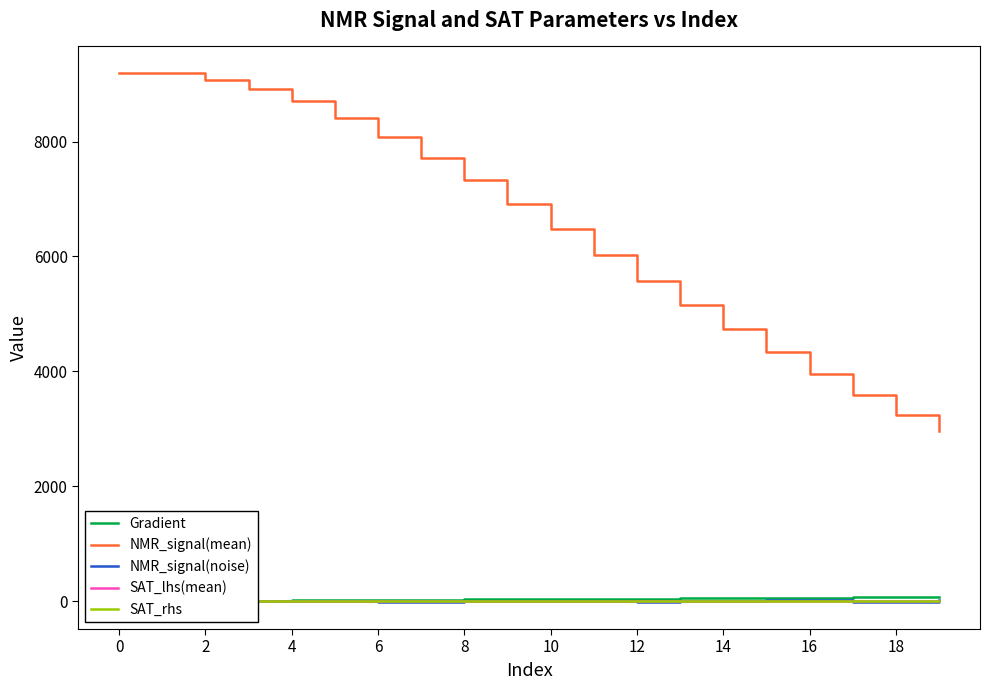

What is the lowest value of the NMR_signal(mean) series?

2964.3